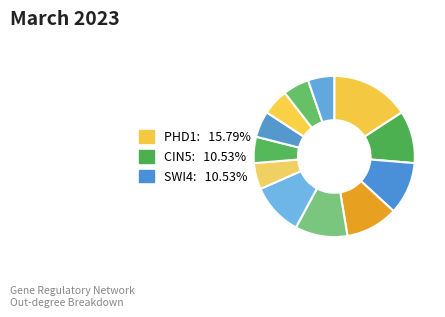

Count the number of slices in the pie.

12